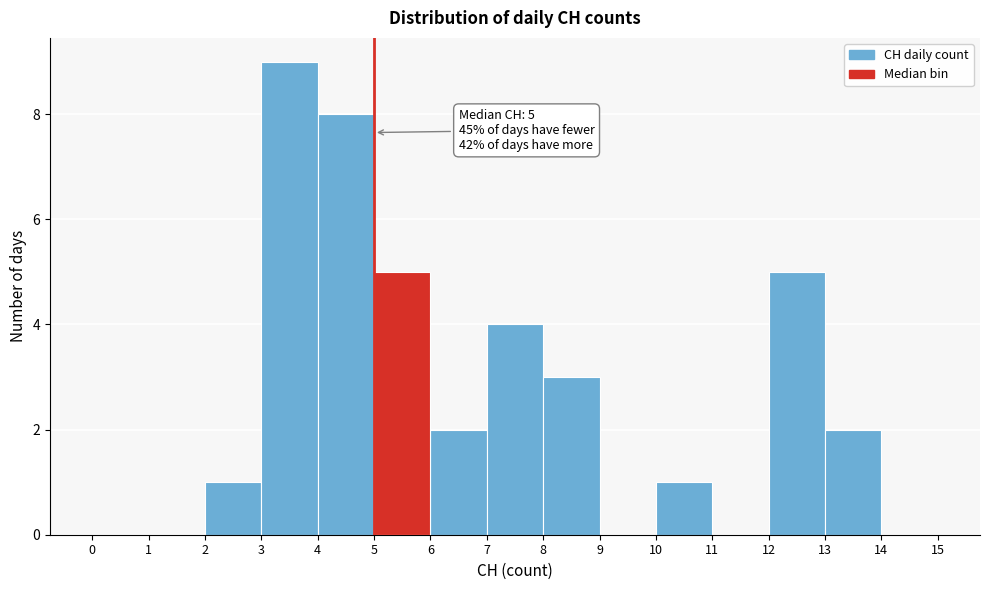

Which range on the x-axis has the tallest bar?

3 to 4